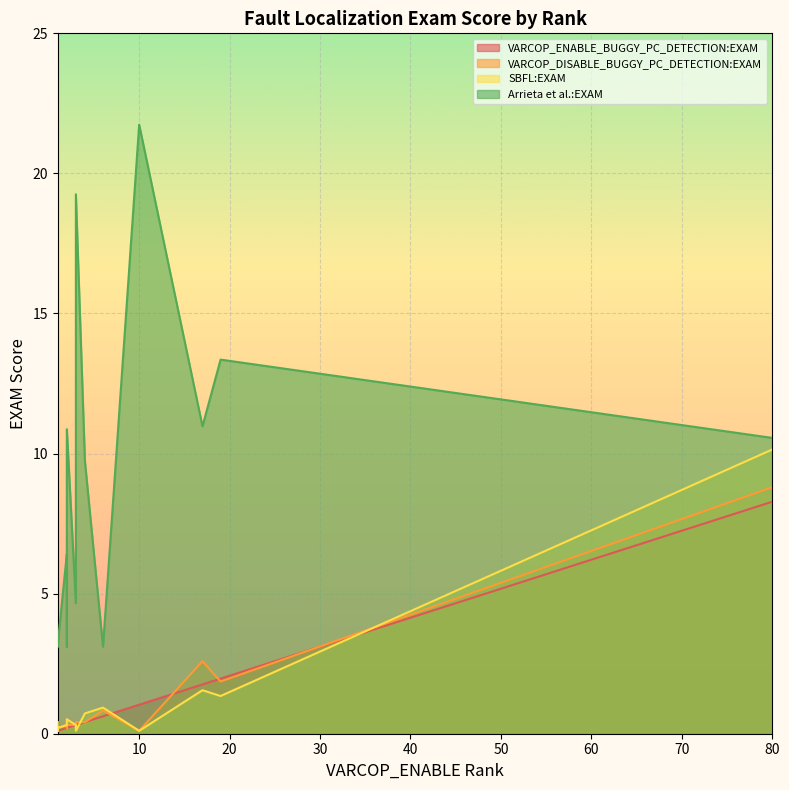

What is the average value of the SBFL:EXAM series?

1.1